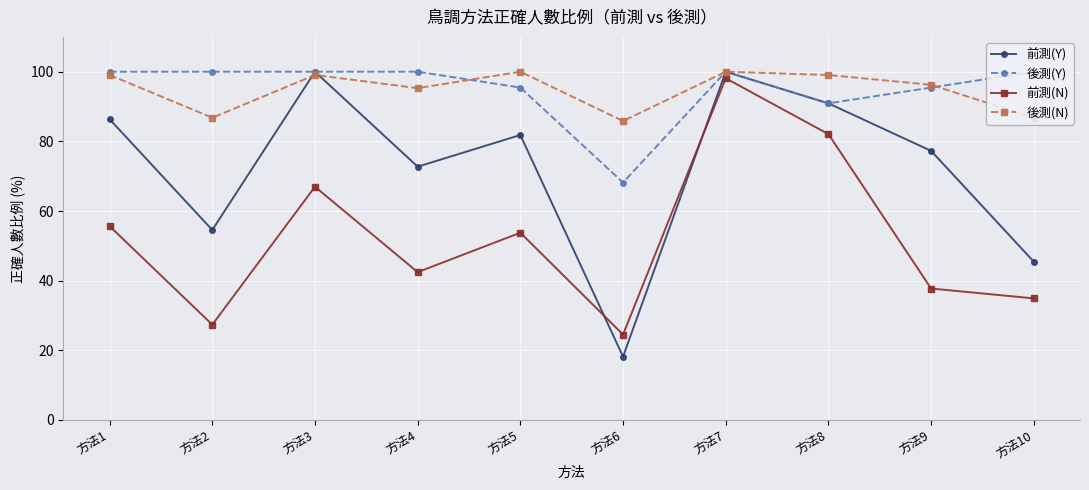

Rank the series at 方法5 from lowest to highest value.

前測(N), 前測(Y), 後測(Y), 後測(N)